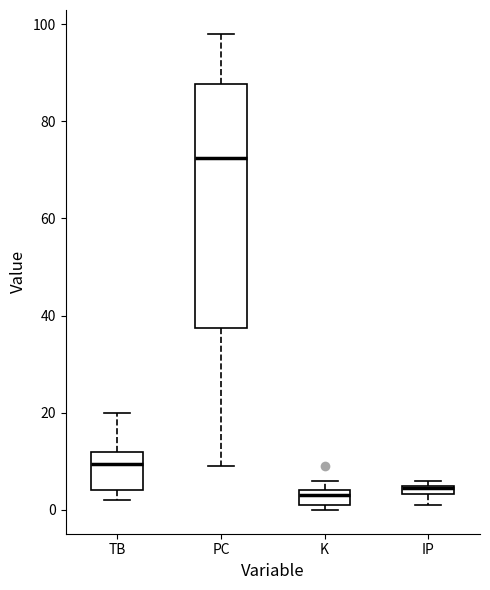

Where is the upper edge of the box for TB on the y-axis? The values are not printed on the chart, so give them approximately, as read against the axis.

12